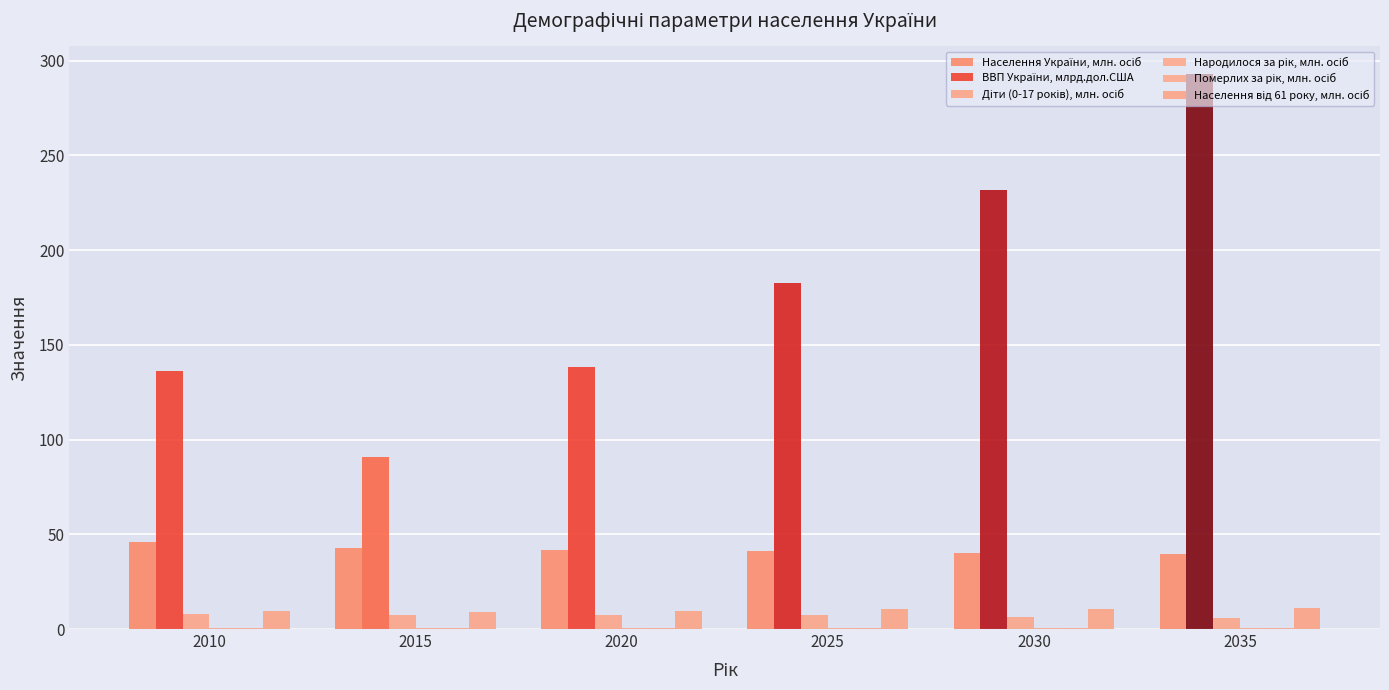

What is the maximum value for Народилося за рік, млн. осіб?

0.5